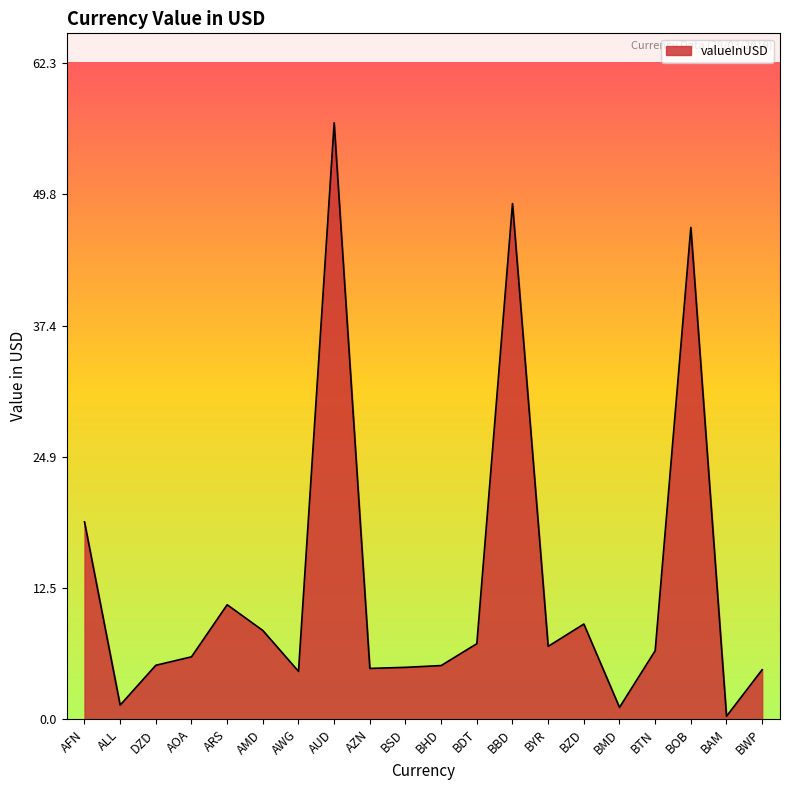

What is the change in value from DZD to AWG?

-0.6